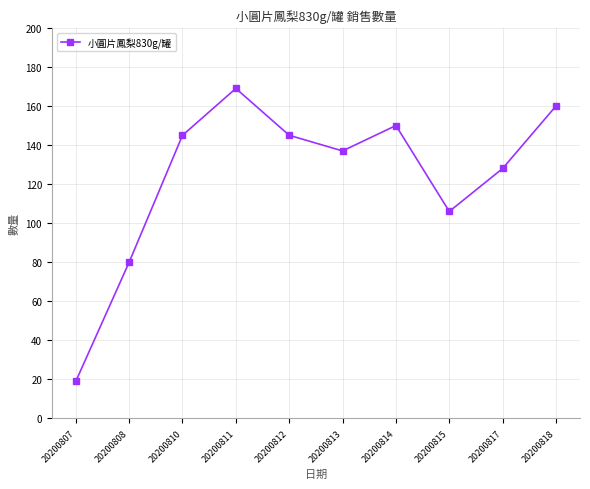

Does the chart have visible grid lines?

Yes